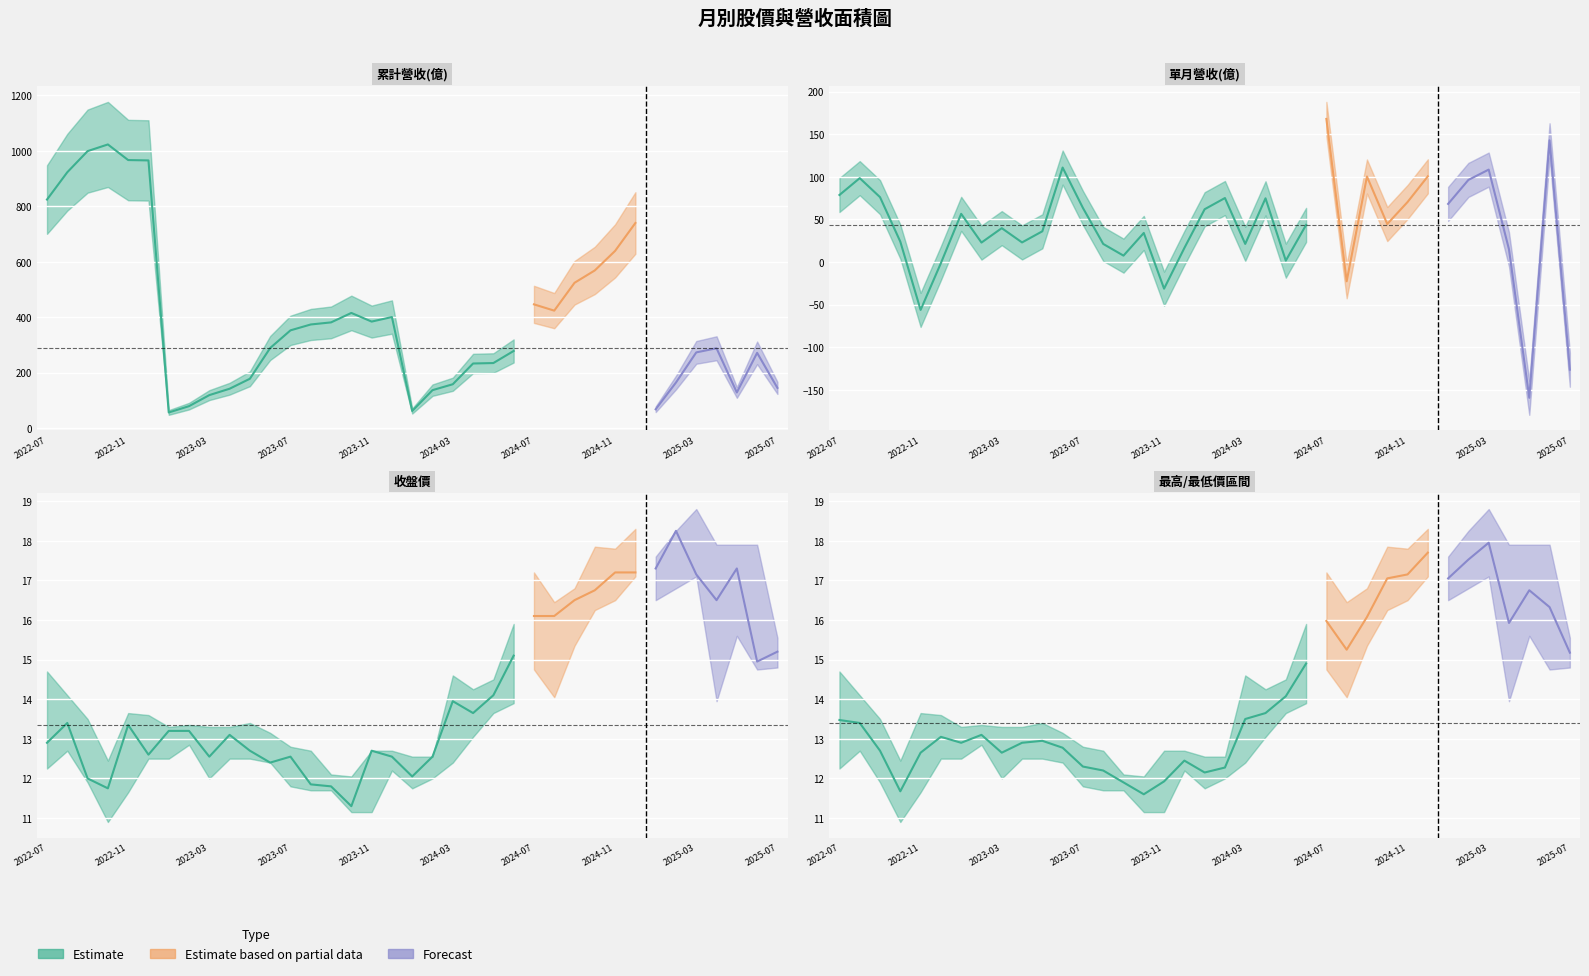

Is the value of 單月營收(億) at 2024-10 greater than the value of 最高價 at 2023-10?

Yes